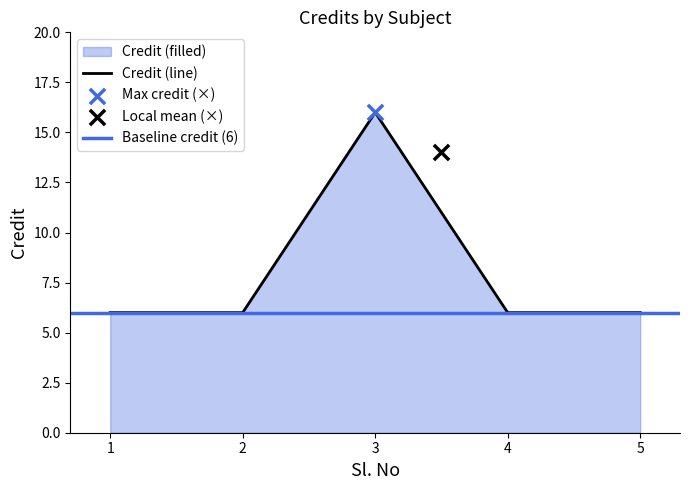

Between 2 and 3, which is larger?

3